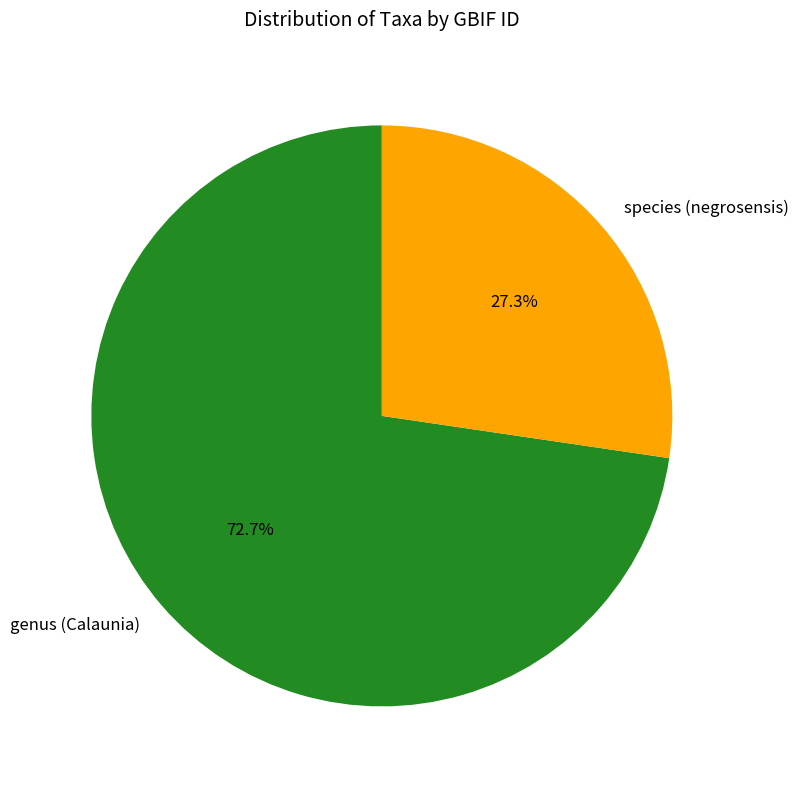

To the nearest percent, what portion does genus (Calaunia) represent?

73%